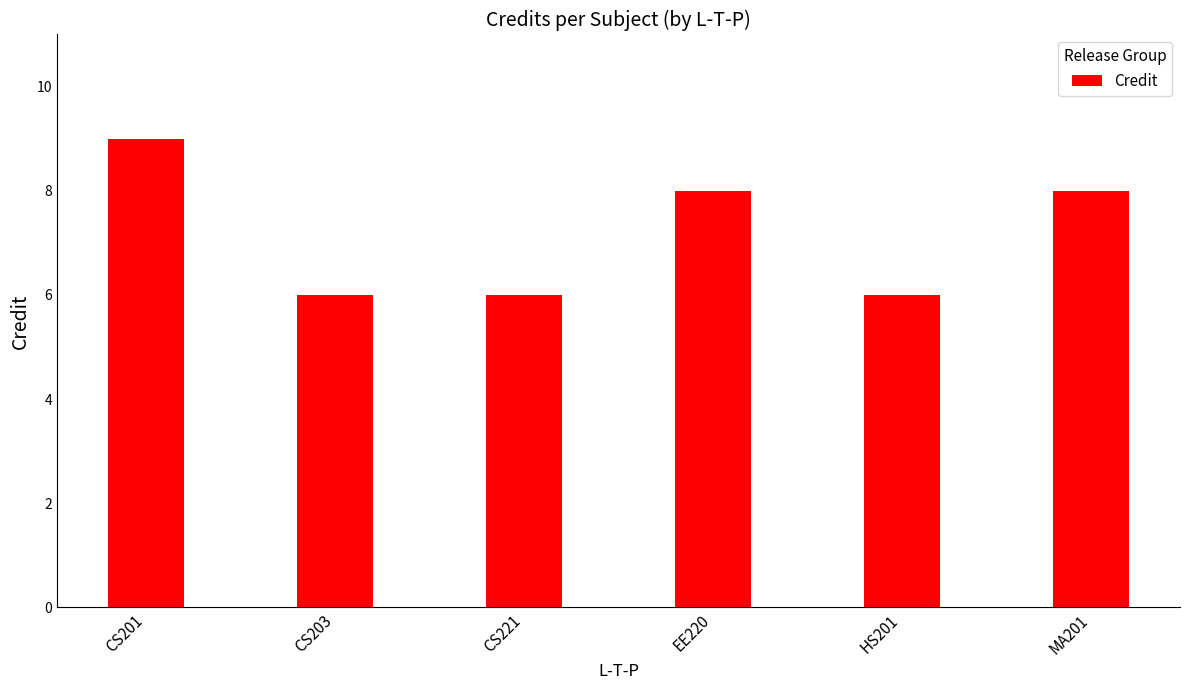

What is the difference between the second highest and minimum values?

2